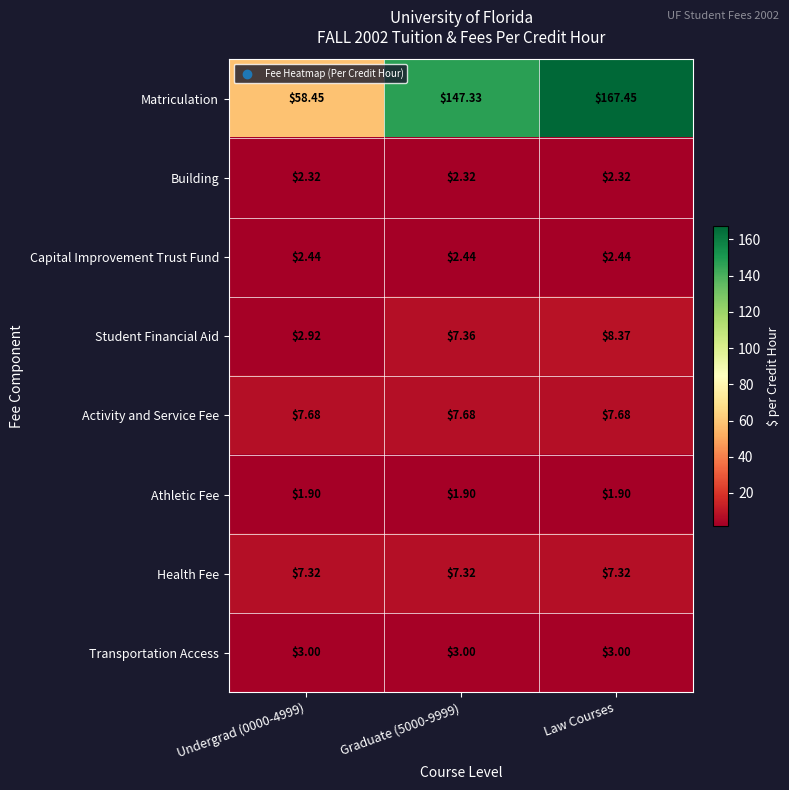

At how many categories does at least one series exceed 59?

2